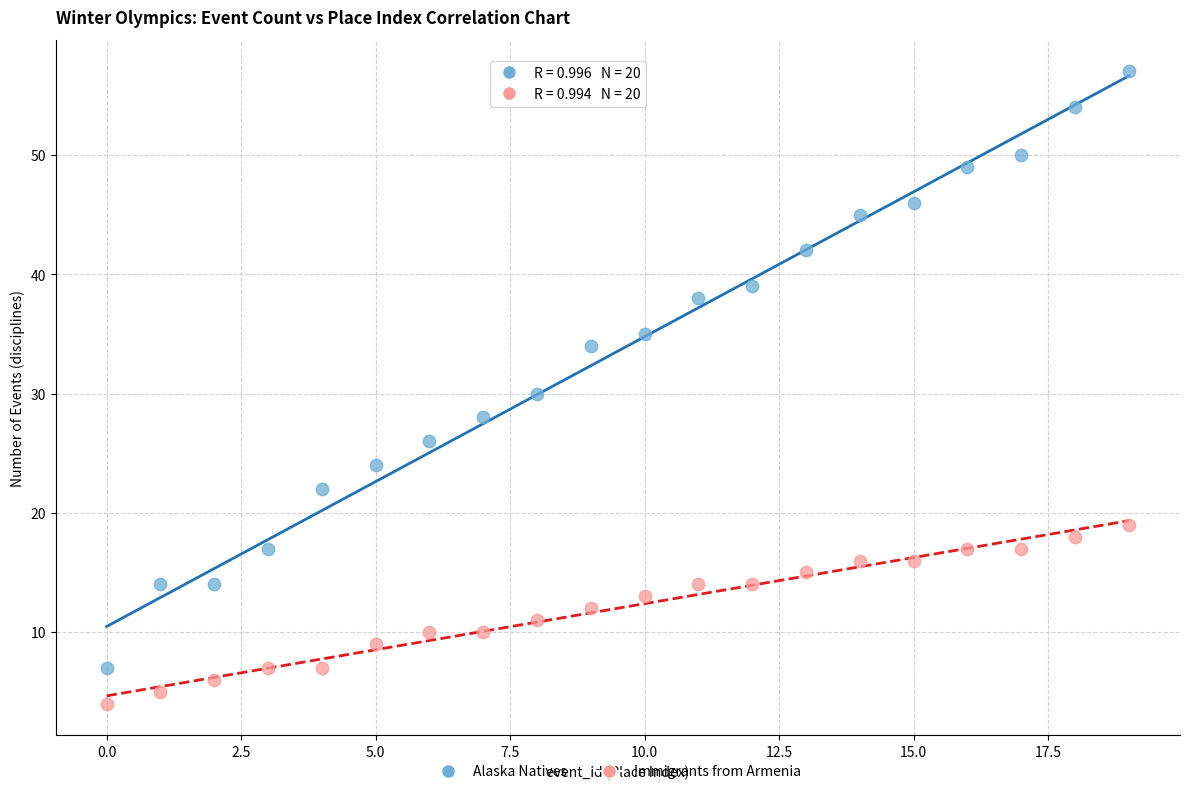

Which series reaches the minimum Y coordinate?

Immigrants from Armenia